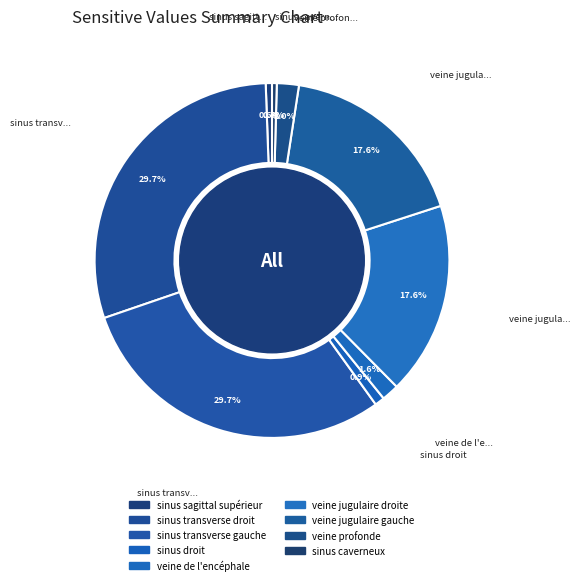

To the nearest percent, what percentage of the pie is veine jugulaire gauche?

18%